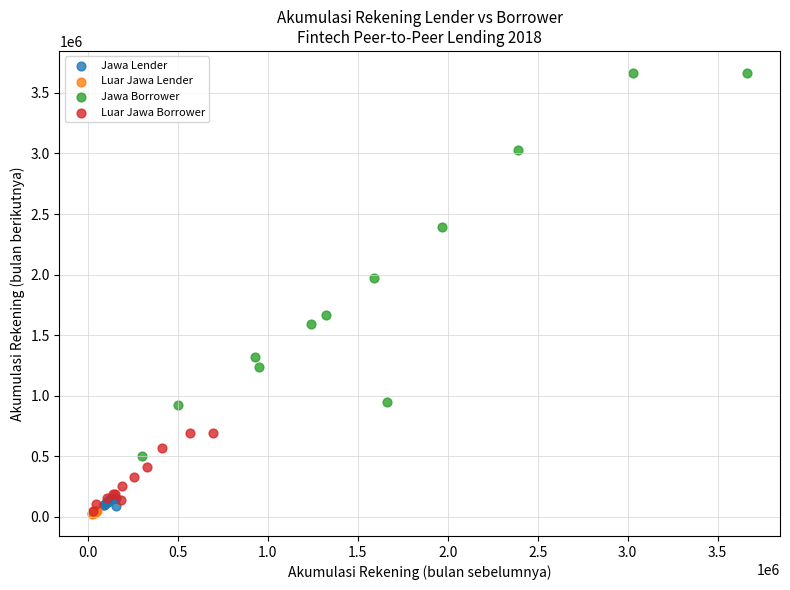

What are all the series names shown in the legend?

Jawa Lender, Luar Jawa Lender, Jawa Borrower, Luar Jawa Borrower